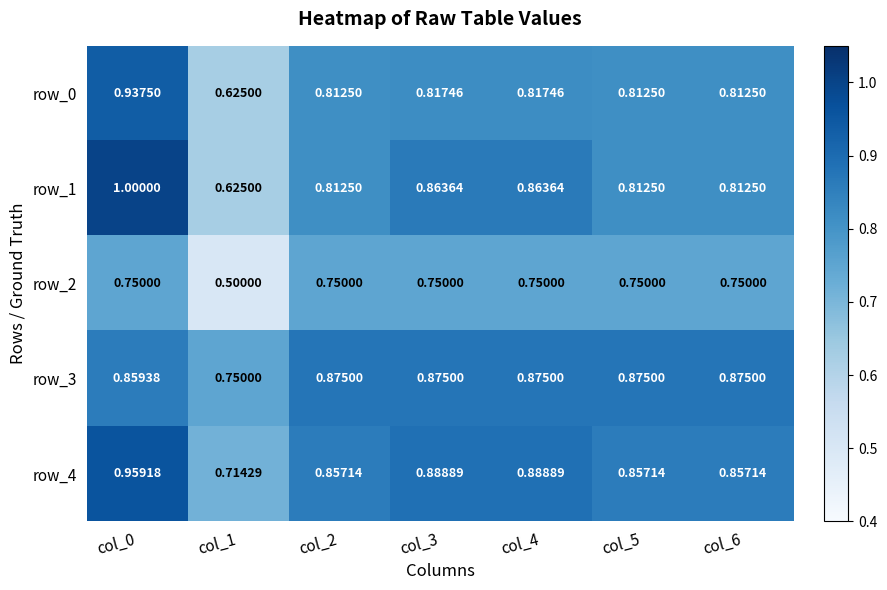

Is it true that row_0 equals 0.3 at col_5?

False